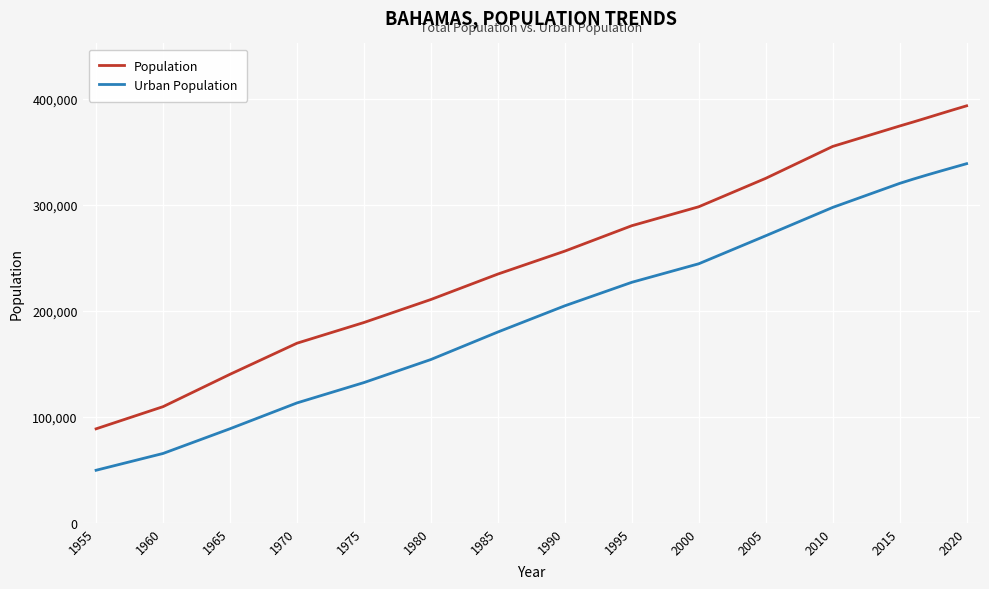

Rank the series by their average value, from highest to lowest.

Population, Urban Population